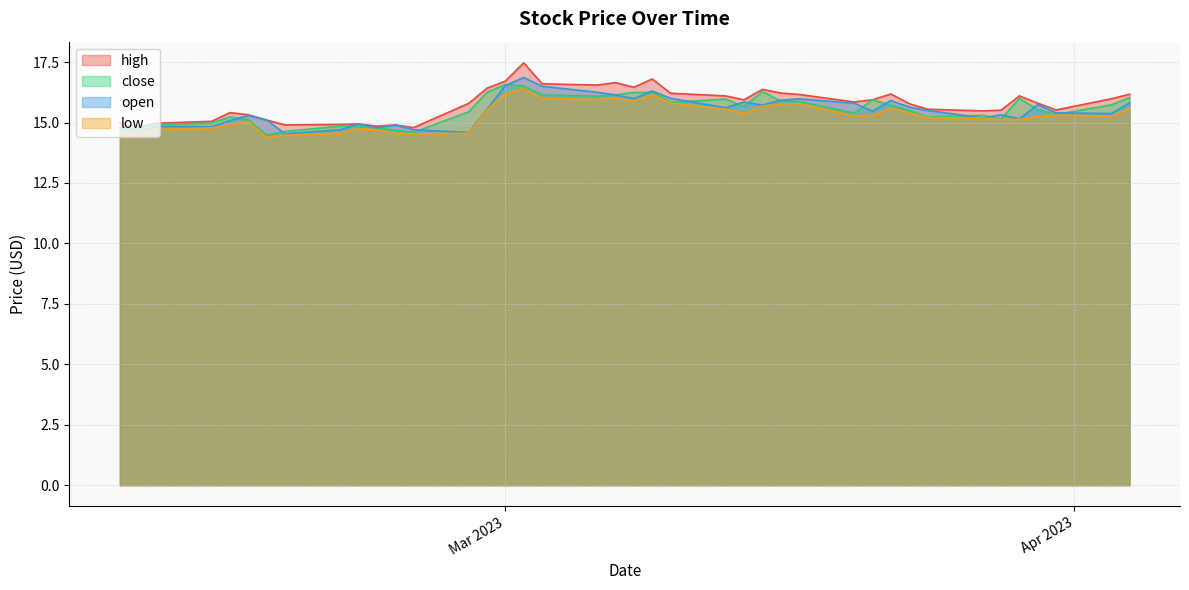

What is the maximum value shown in the chart?

17.5